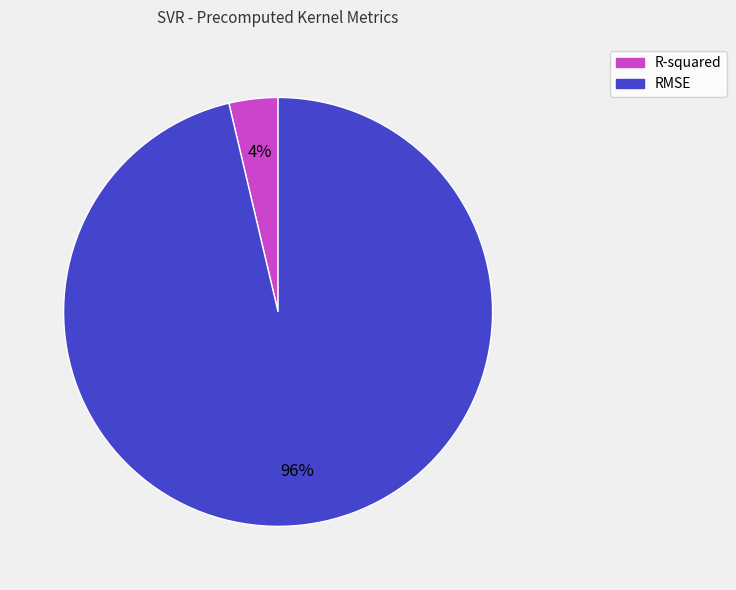

What is the smallest slice in the pie chart?

R-squared